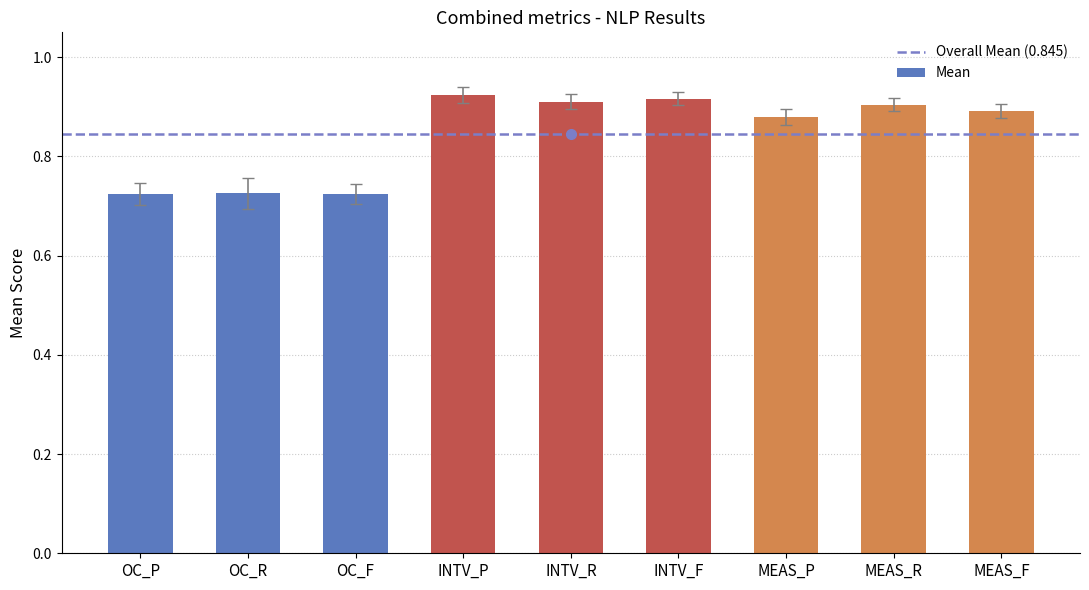

What is the average value?

0.8